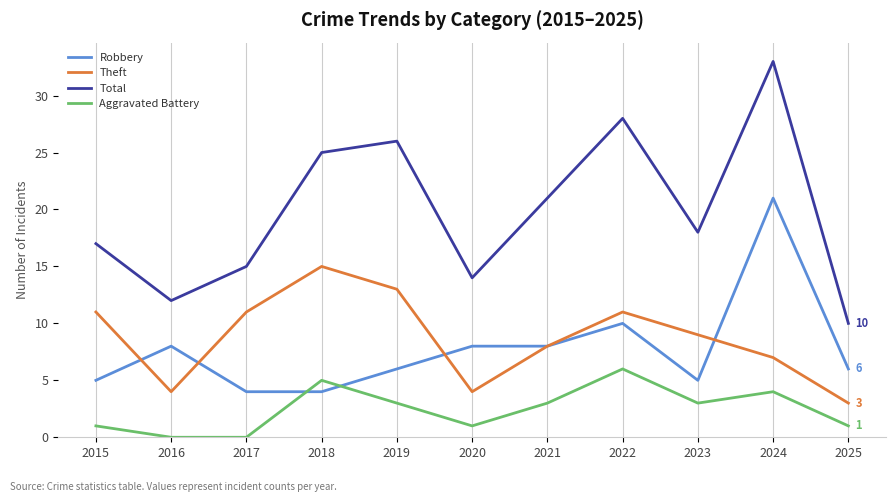

True or false: Theft and Total cross at least once.

False